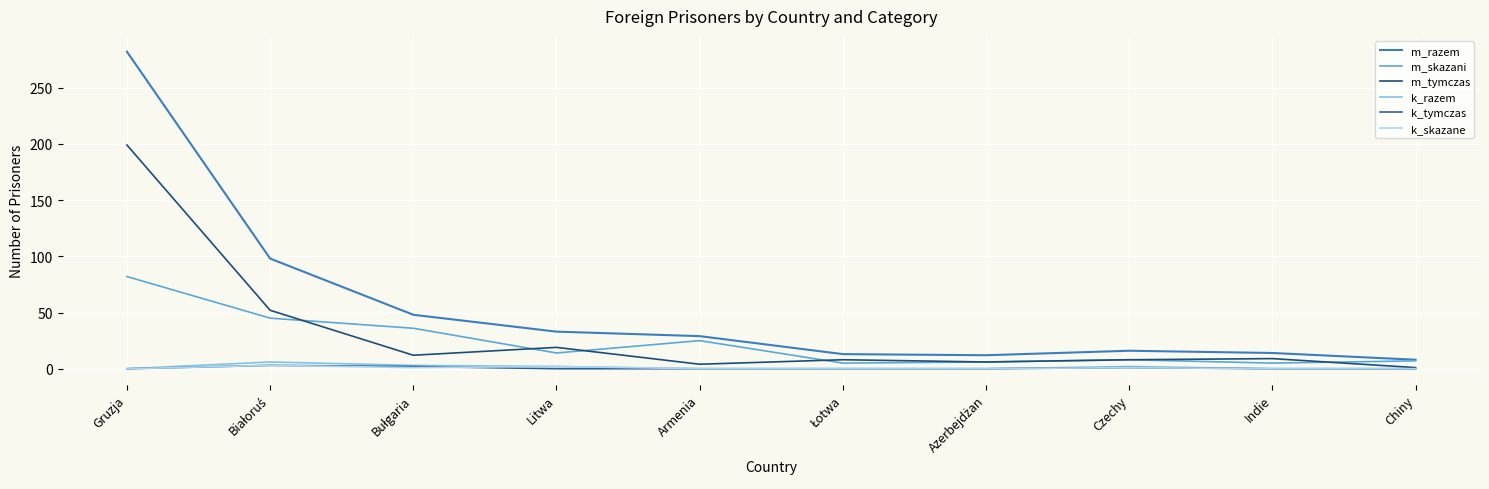

The m_skazani series shows 25 at Armenia. True or false?

True